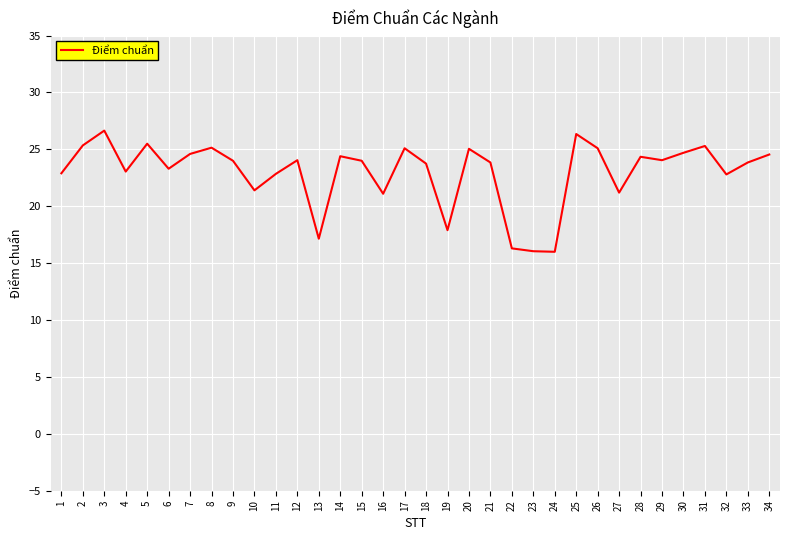

What is the smallest value displayed?

16.0